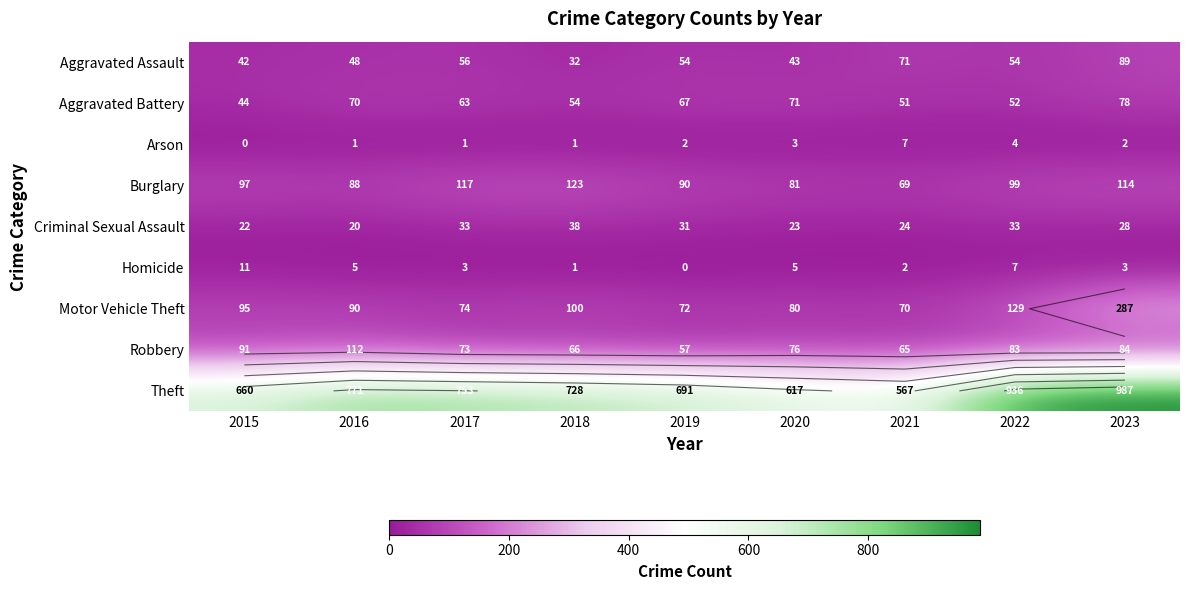

The value of Homicide at 2020 is 9. True or false?

False